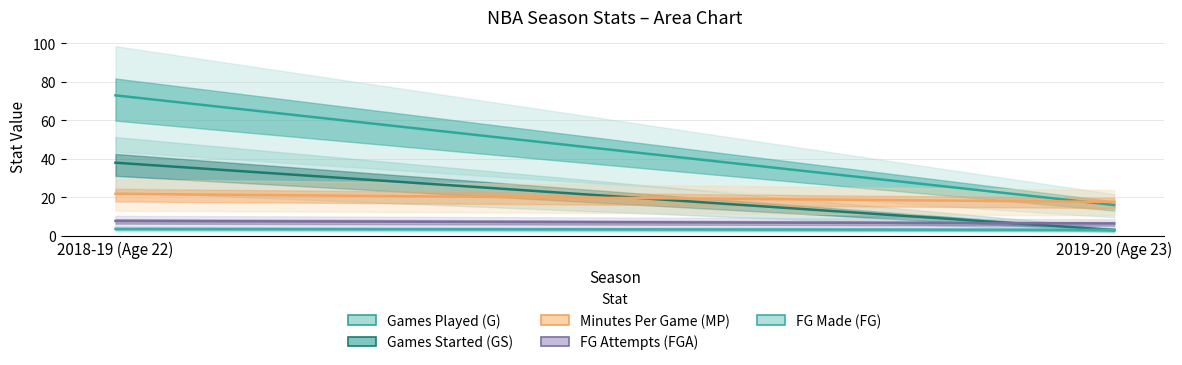

What is the label of the 2nd point from the right?

2018-19 (Age 22)